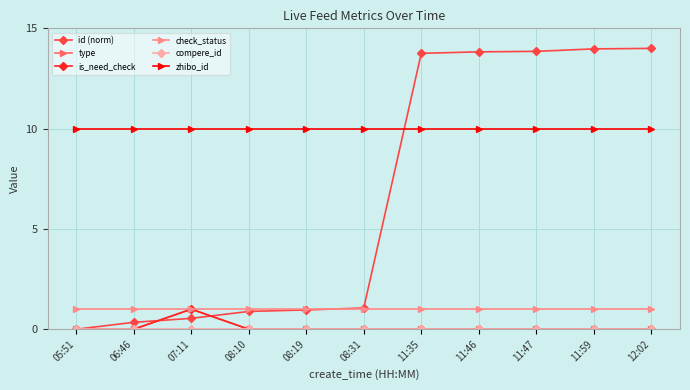

Is this an area chart (filled region under the line)?

No